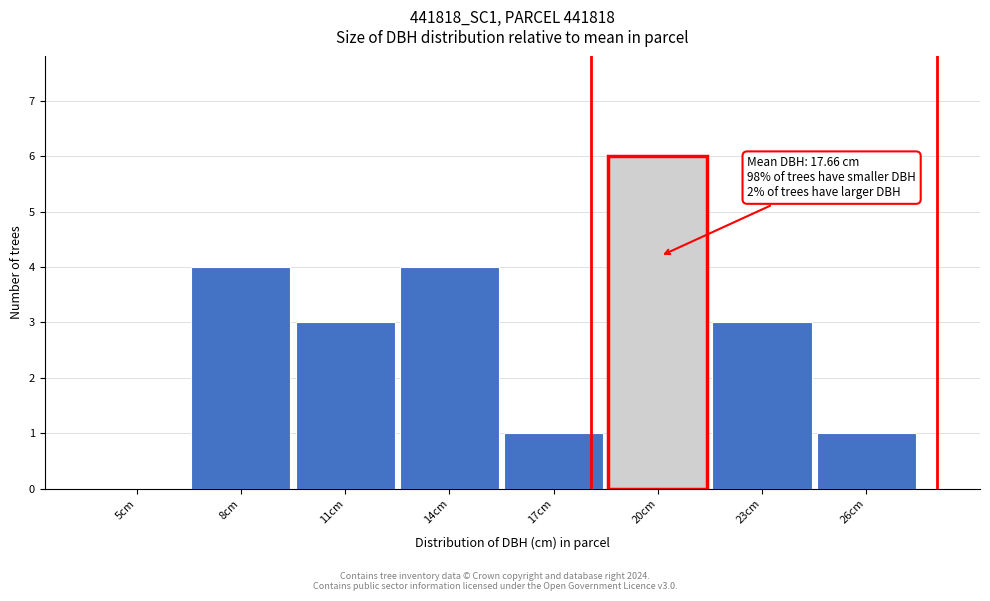

Reading right to left, list all the values displayed in this chart.

26cm=1	23cm=3	20cm=6	17cm=1	14cm=4	11cm=3	8cm=4	5cm=0